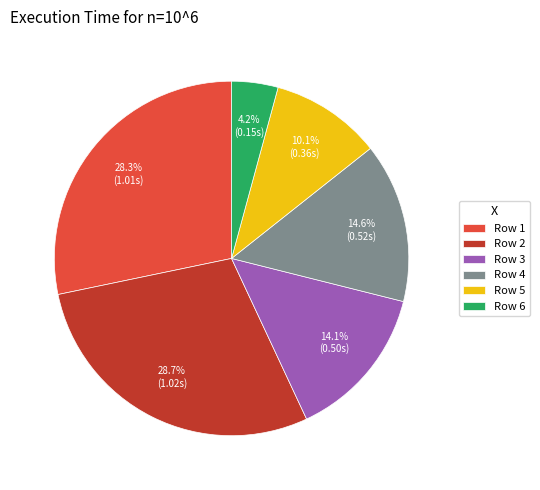

Is there a majority slice in this chart?

No